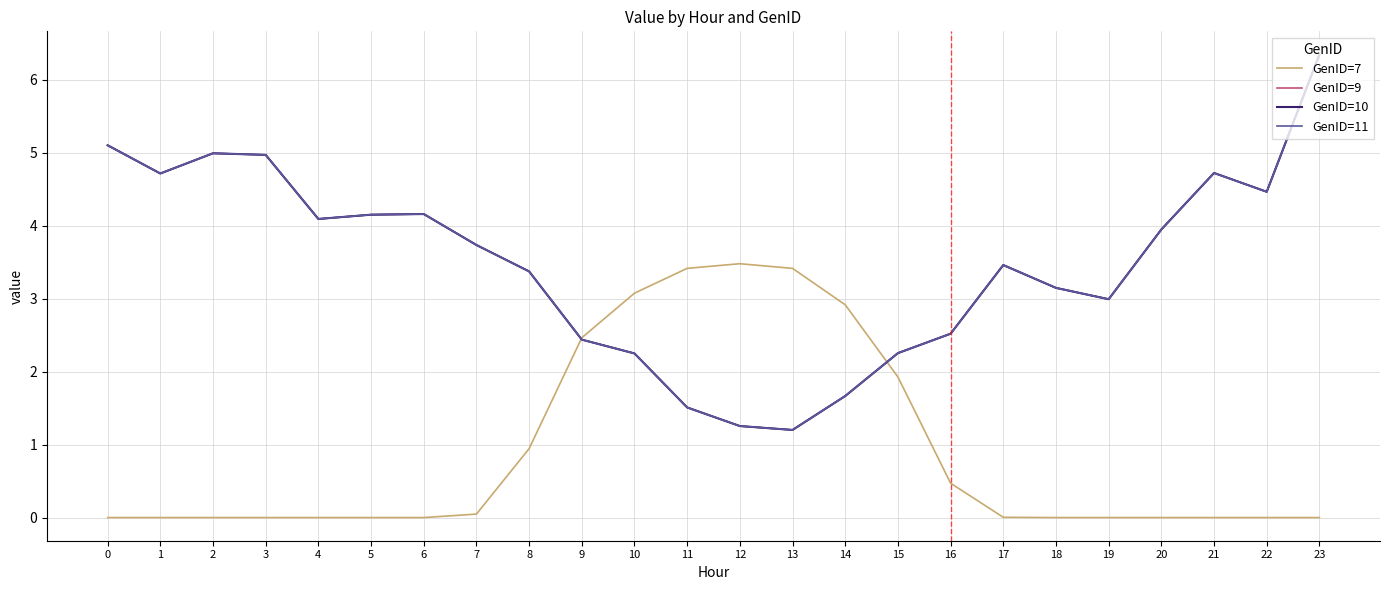

What is the average value of the GenID=11 series?

3.5